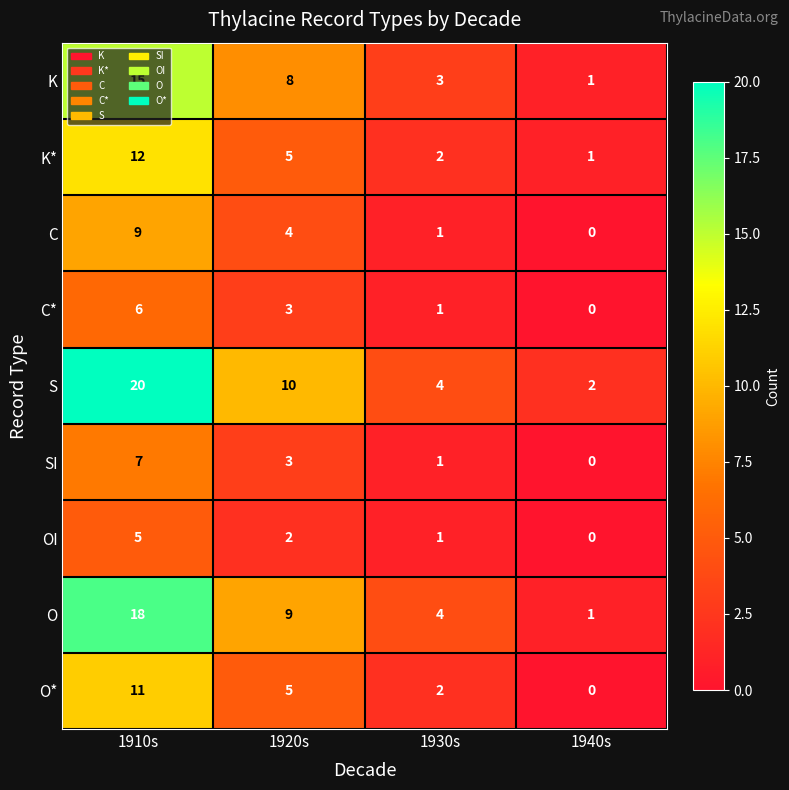

How many distinct data groups are displayed?

9